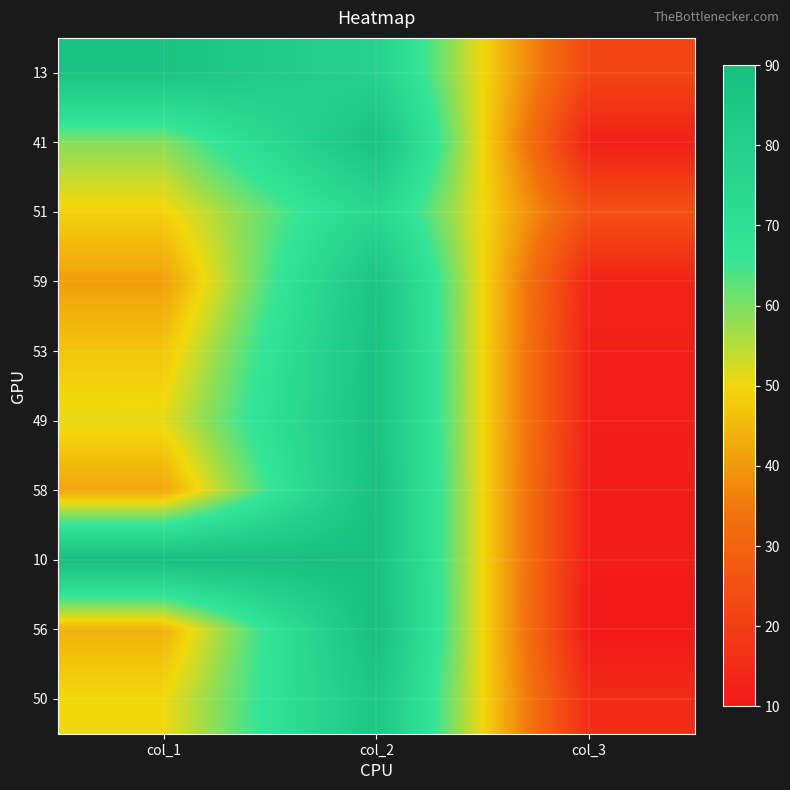

At which category is the sum across all series the highest?

col_2